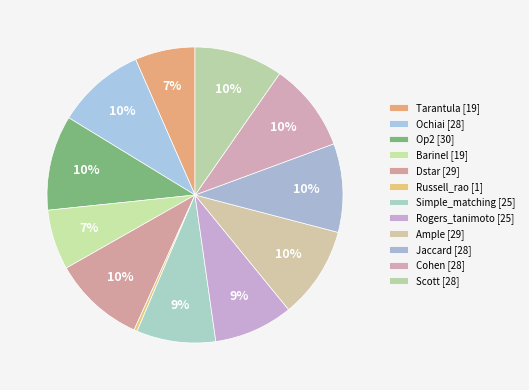

Which slice is the largest?

Op2